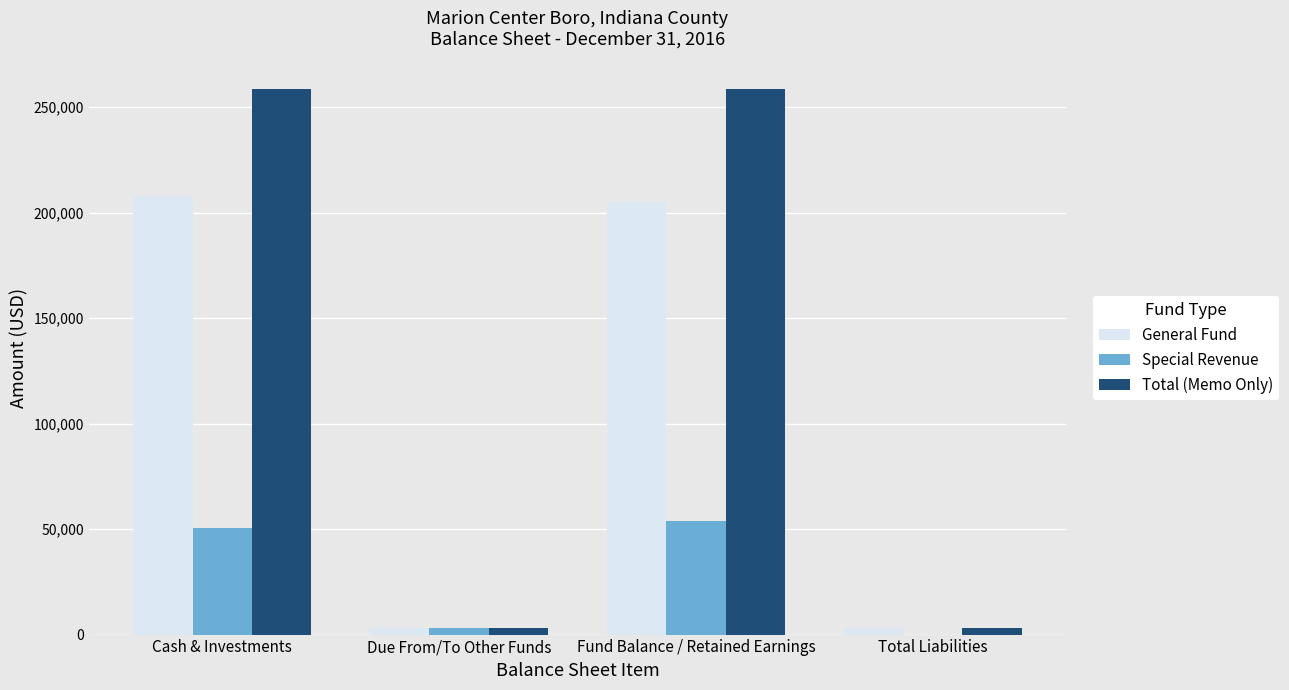

What is the average value of the Total (Memo Only) series?

130836